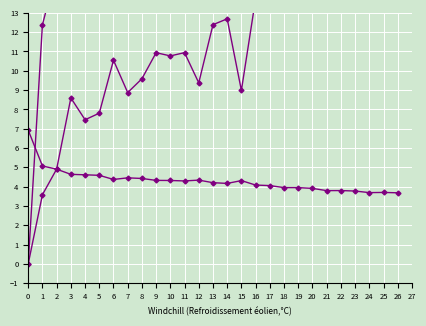

What is the value of the avg:Loss point at the 15th from the left?

4.2